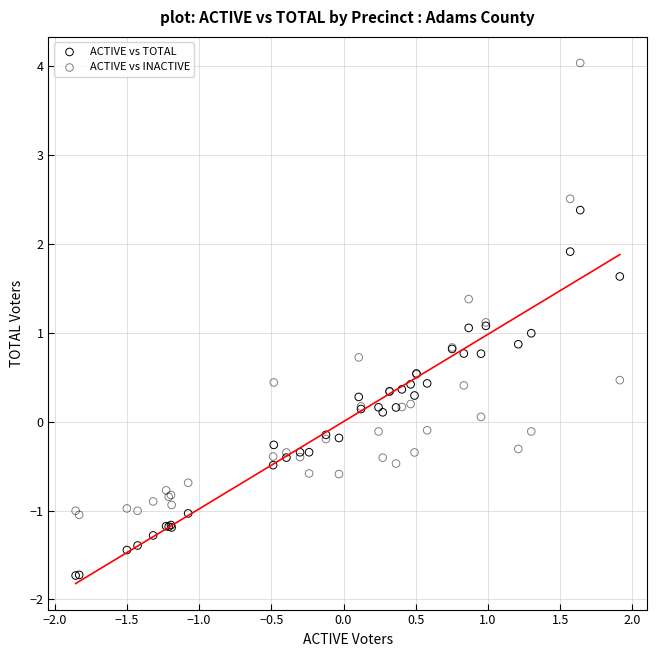

Which series contains the lowest Y value?

ACTIVE vs TOTAL